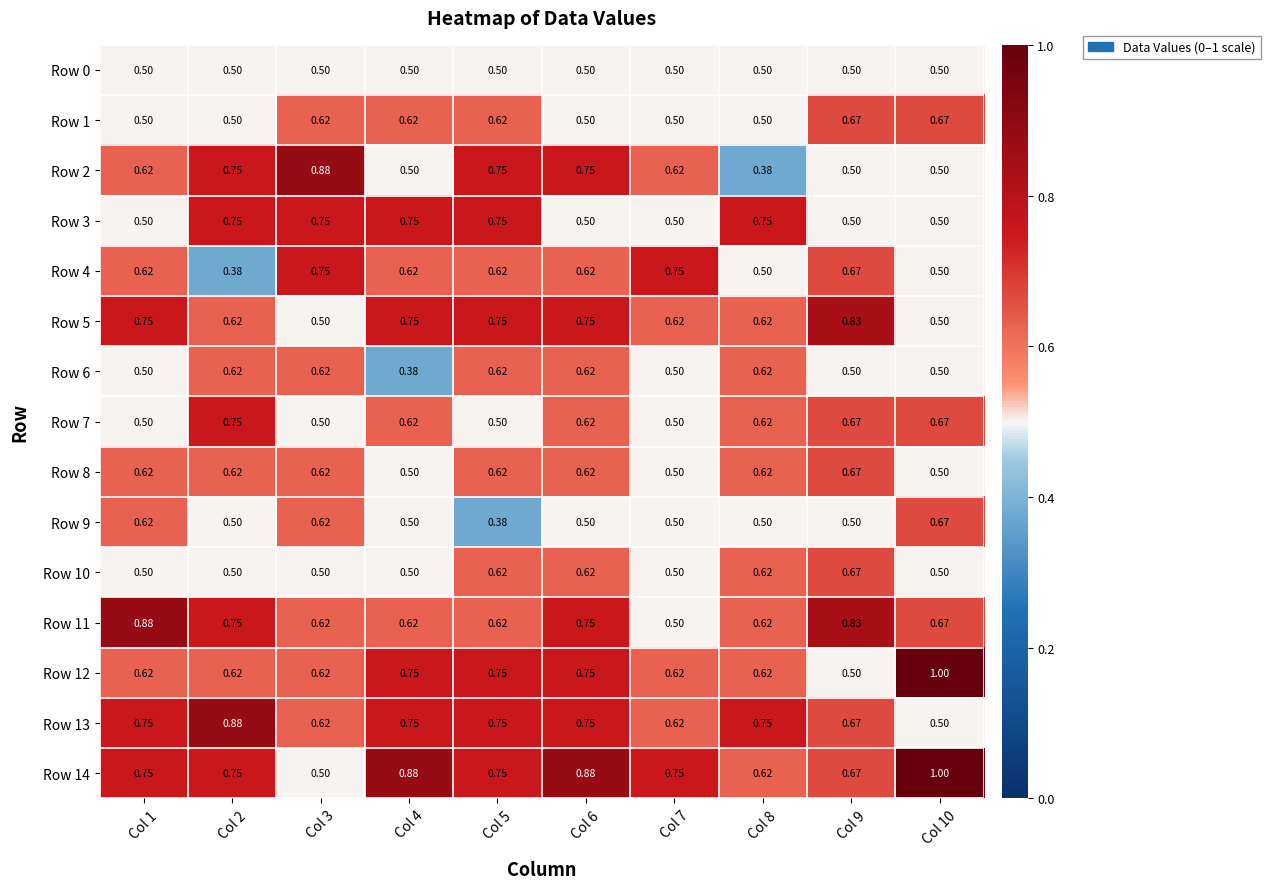

What is the total value across all series at Col 5?

9.6